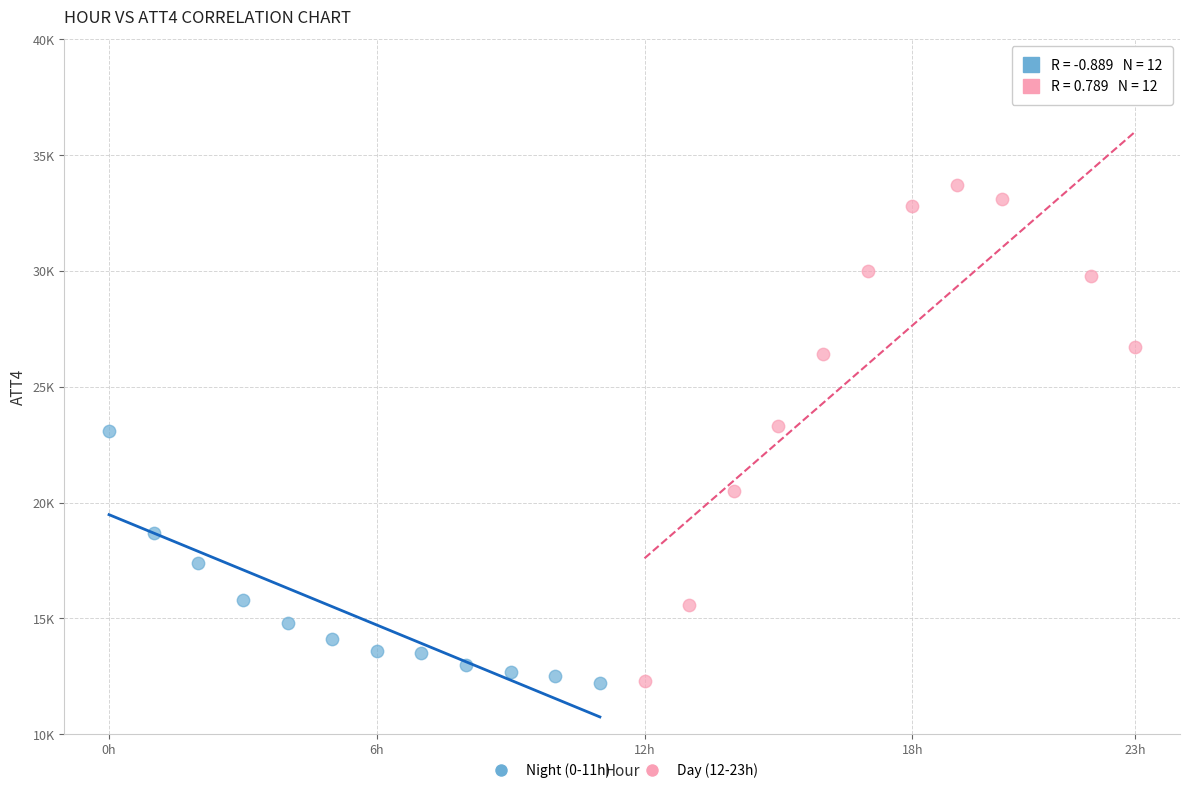

What are all the series names shown in the legend?

Night (0-11h), Day (12-23h)